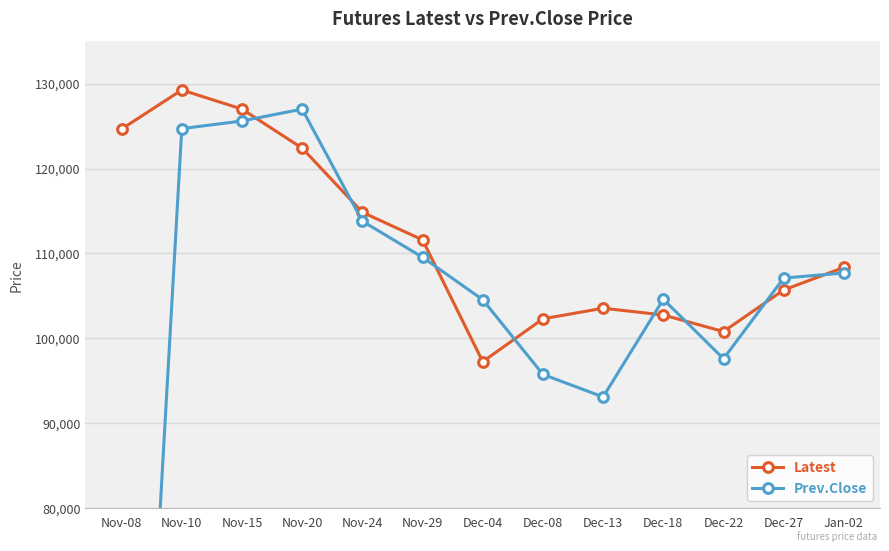

What position from the right is Nov-20?

10